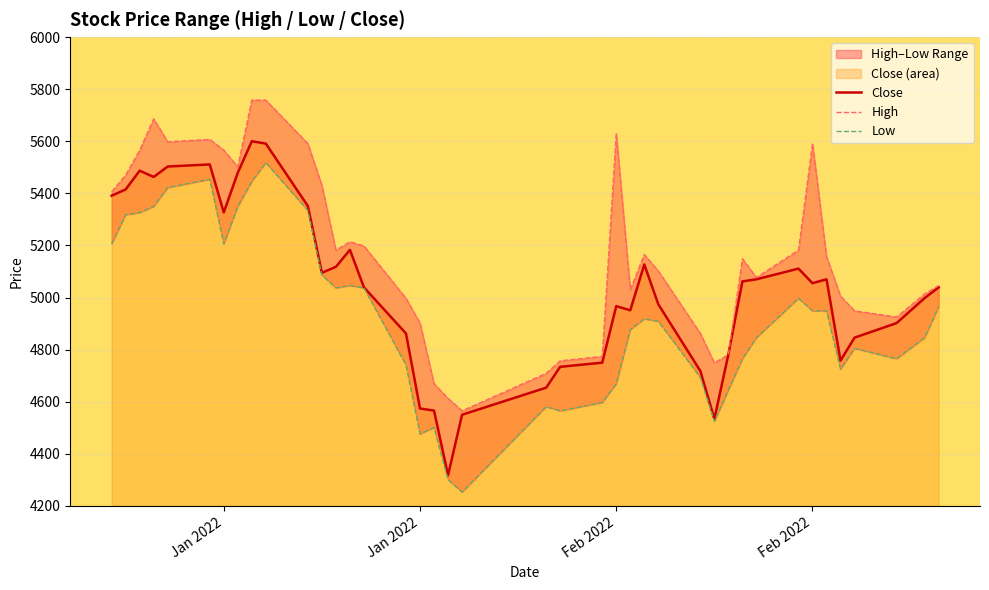

Reading left to right, list all the values displayed in this chart.

Close: 5391	5415	5487	5463	5503	5511	5327	5479	5600	5591	5351	5095	5118	5183	5039	4862	4574	4566	4318	4550	4654	4734	4750	4967	4951	5127	4974	4718	4534	4782	5062	5070	5111	5055	5070	4758	4846	4902	4998	5039
High: 5406	5470	5566	5686	5598	5607	5566	5502	5758	5758	5591	5430	5182	5214	5198	4997	4902	4669	4613	4565	4709	4757	4774	5630	5030	5165	5102	4862	4749	4781	5149	5077	5182	5591	5158	5005	4949	4925	5014	5046
Low: 5206	5318	5326	5350	5422	5454	5206	5350	5446	5518	5334	5086	5037	5046	5037	4741	4476	4501	4301	4253	4581	4565	4597	4669	4877	4918	4909	4693	4525	4645	4765	4846	4997	4949	4949	4725	4805	4765	4846	4965